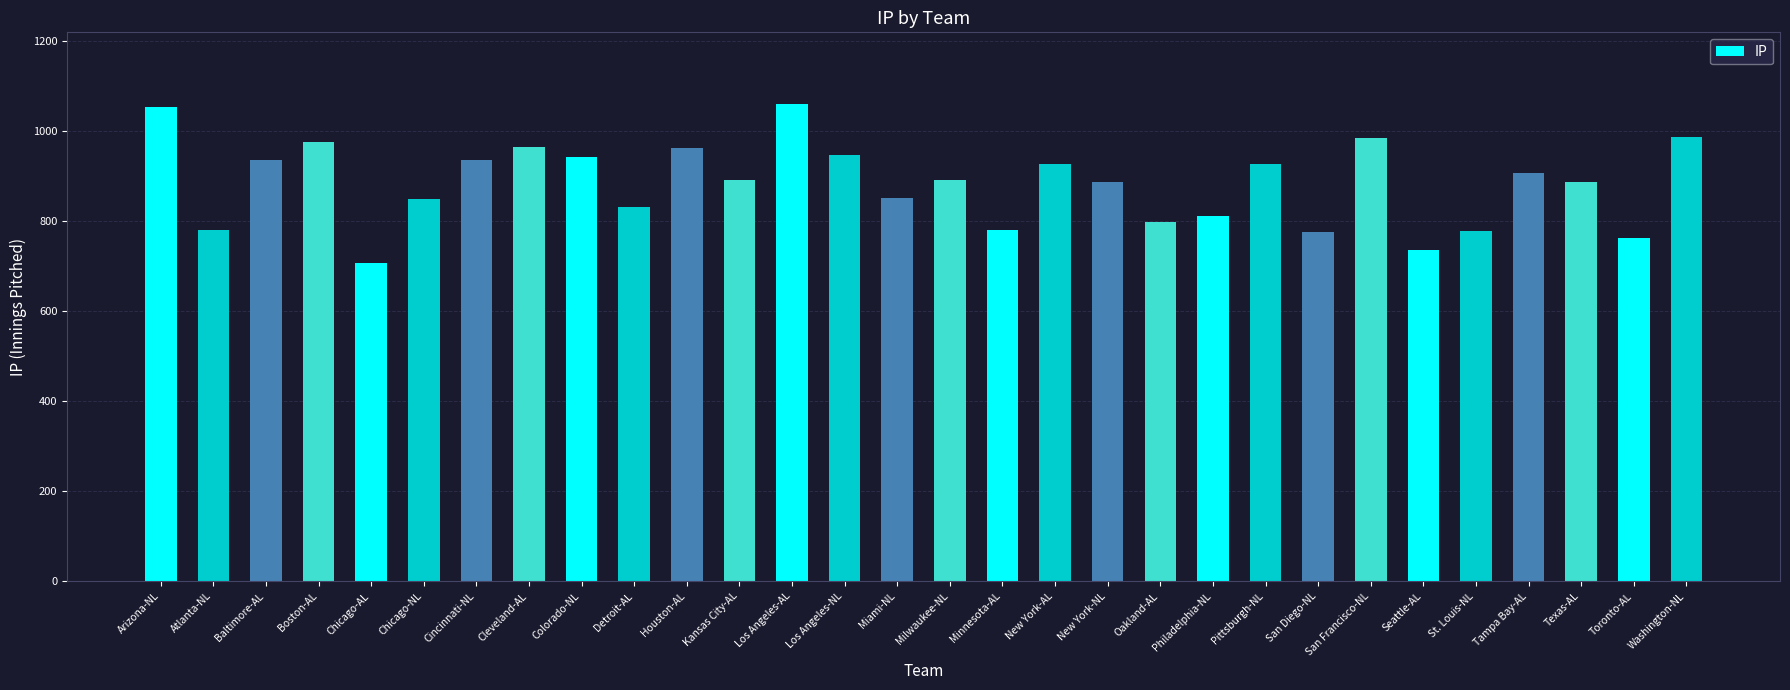

What is the value of the 18th bar from the left?

926.0